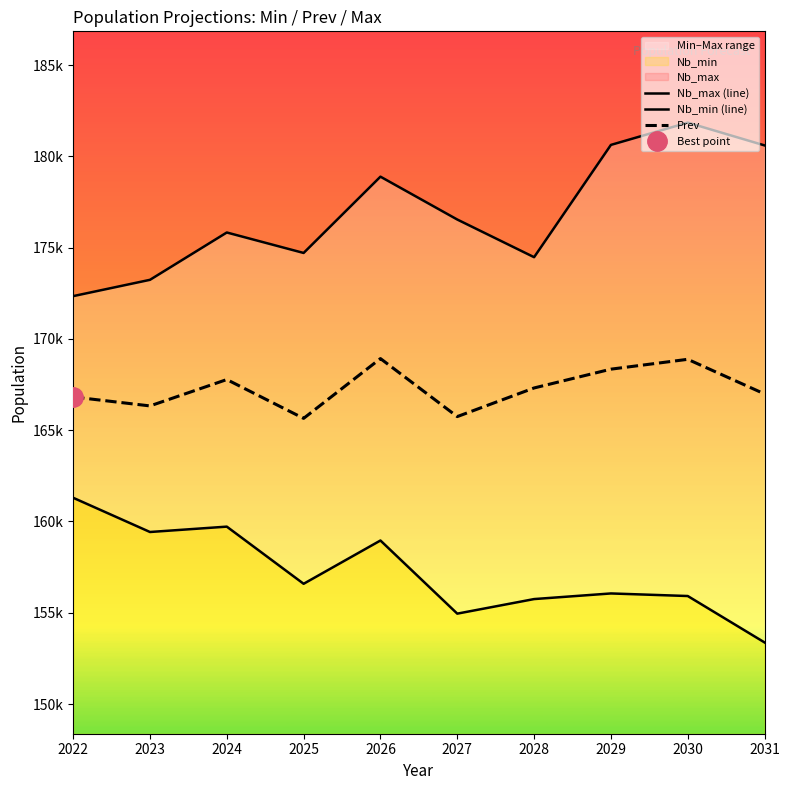

The Nb_min (line) series shows 236928 at 2030. True or false?

False